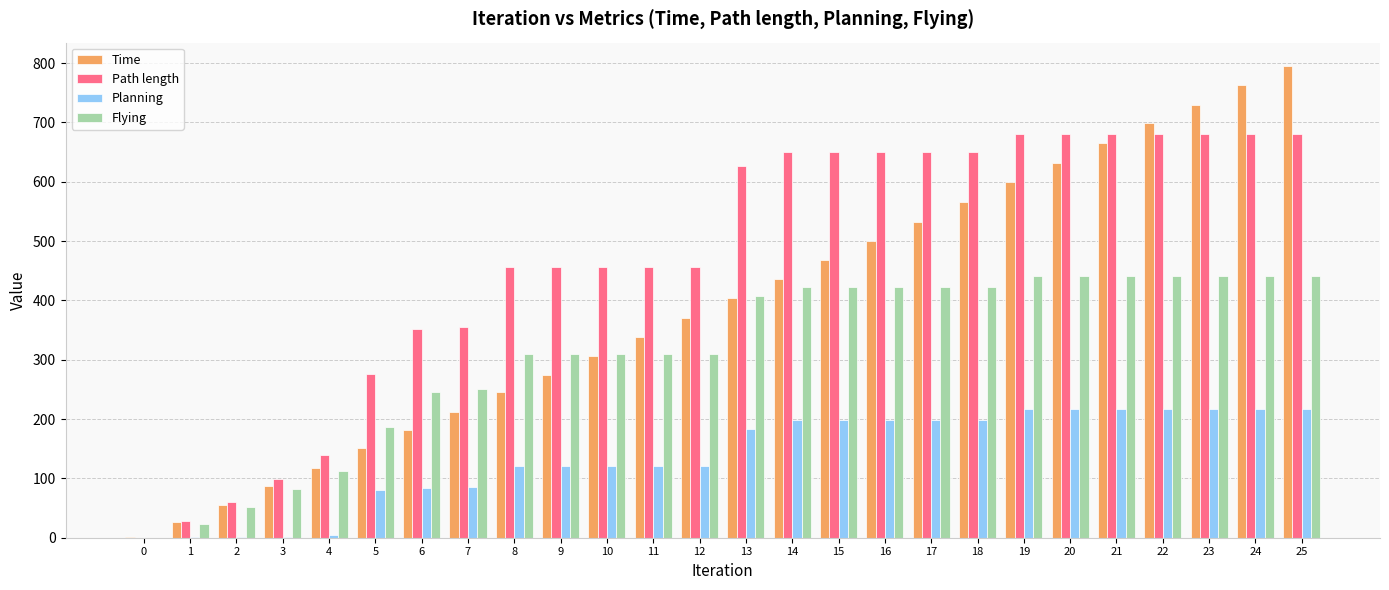

How many data points does each series have?

26